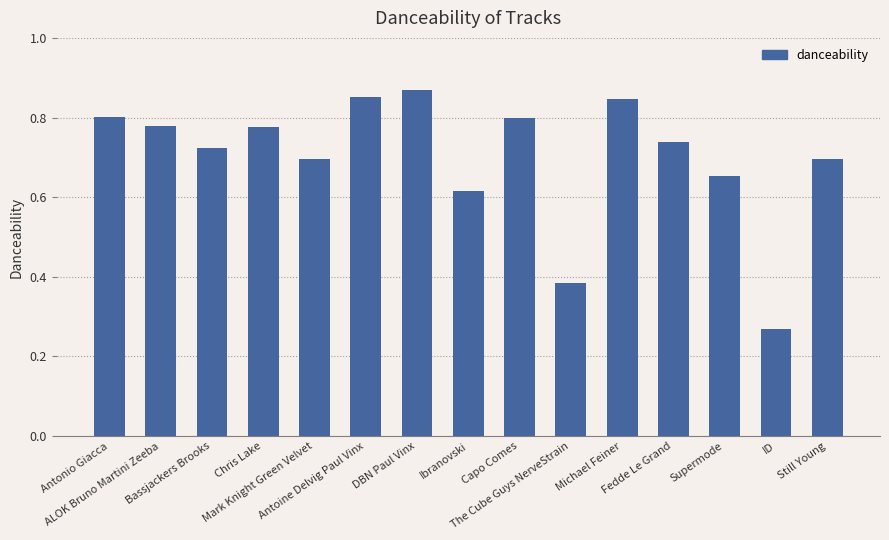

What is the label of the 12th bar from the right?

Chris Lake